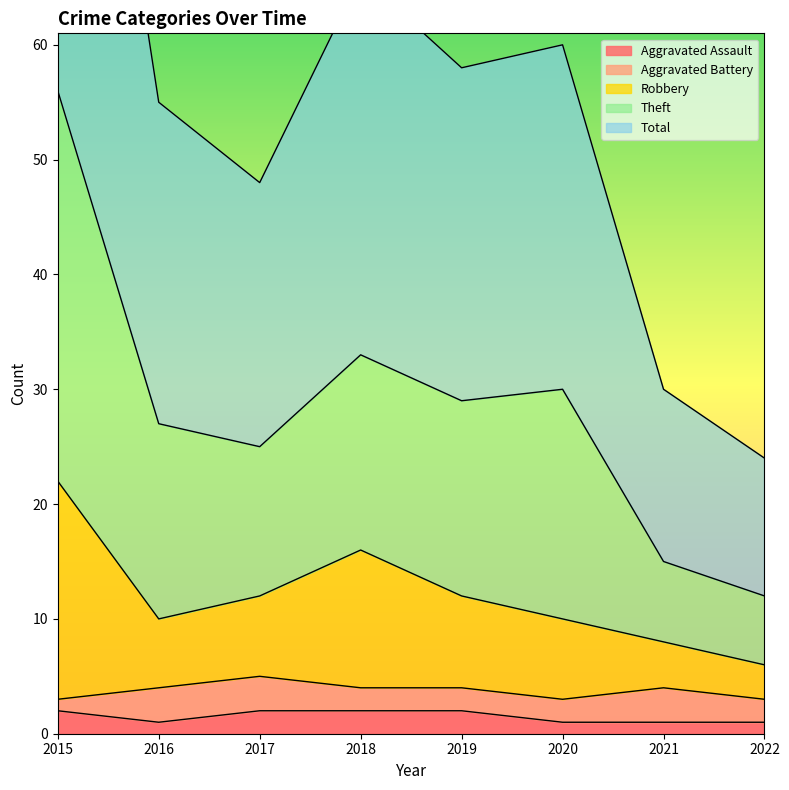

Count the number of categories in the chart.

8